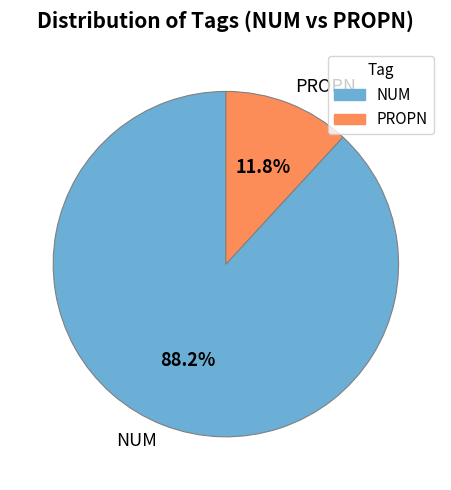

How many slices are in this pie chart?

2